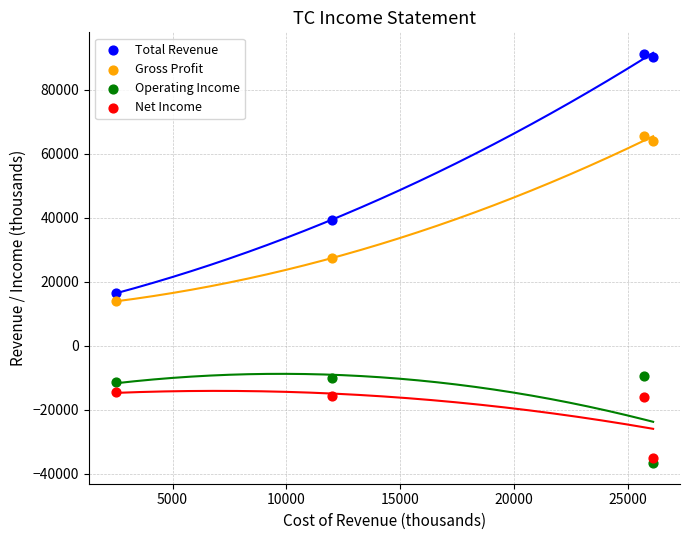

What is the X range (max minus min) for the scatter plot?

23600